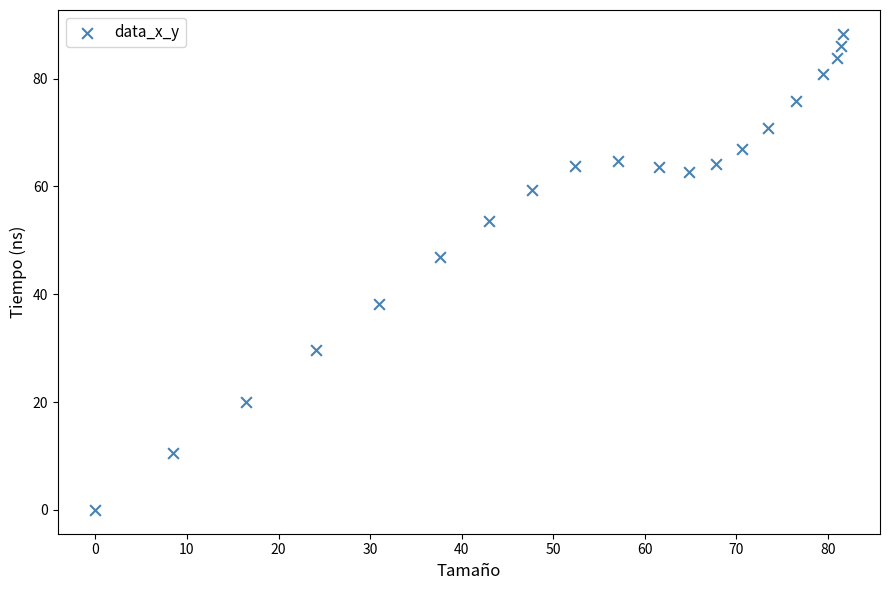

What is the range of Y values (max minus min)?

88.3